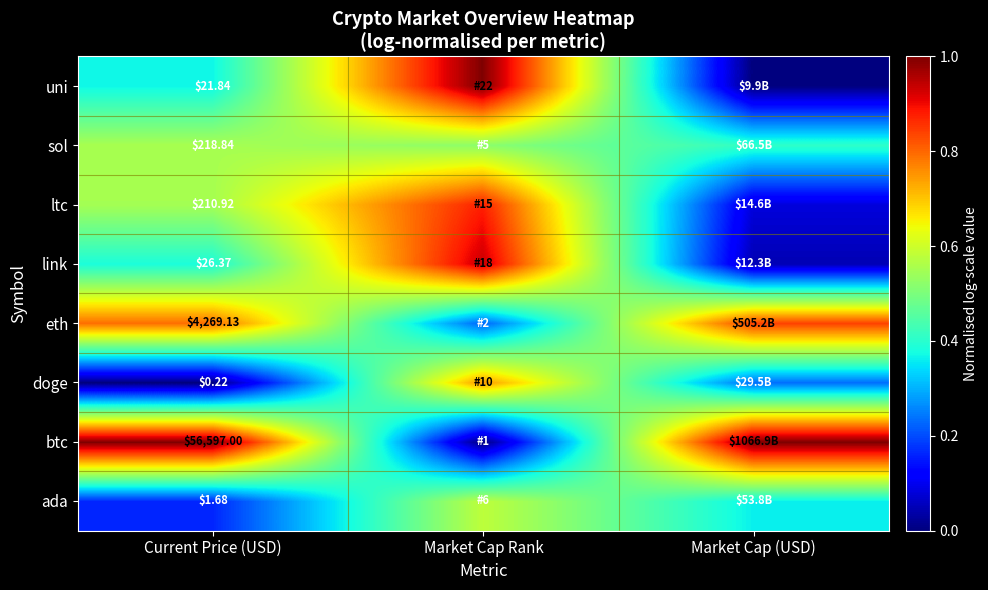

At how many categories does at least one series exceed 0?

3